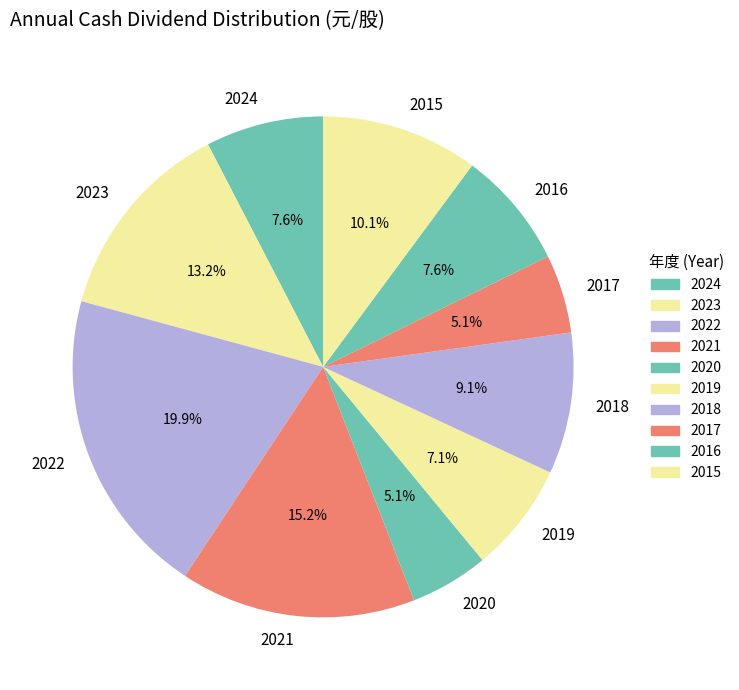

To the nearest percent, what percentage of the pie is 2024?

8%